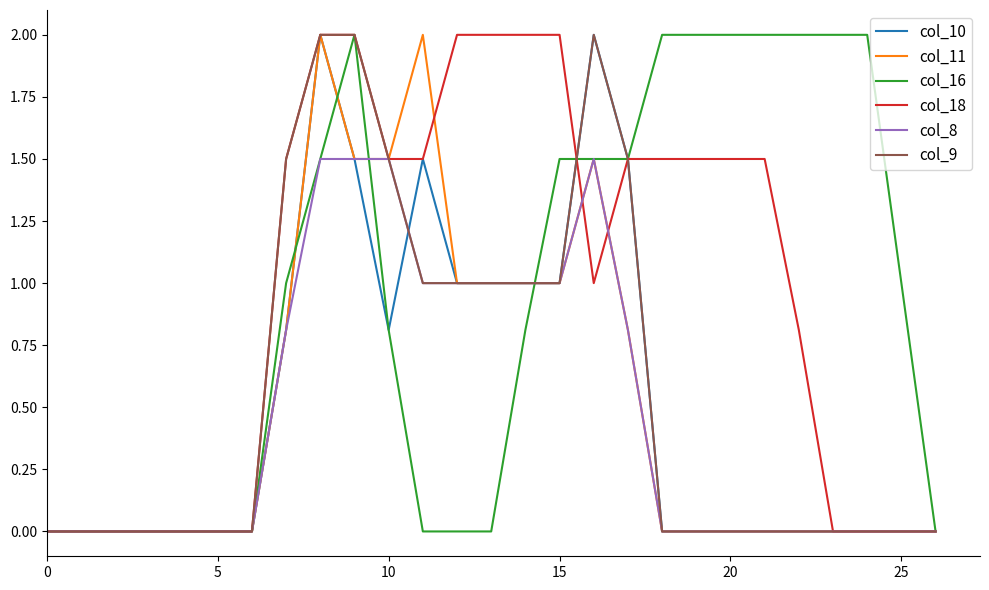

What is the maximum value shown in the chart?

2.0